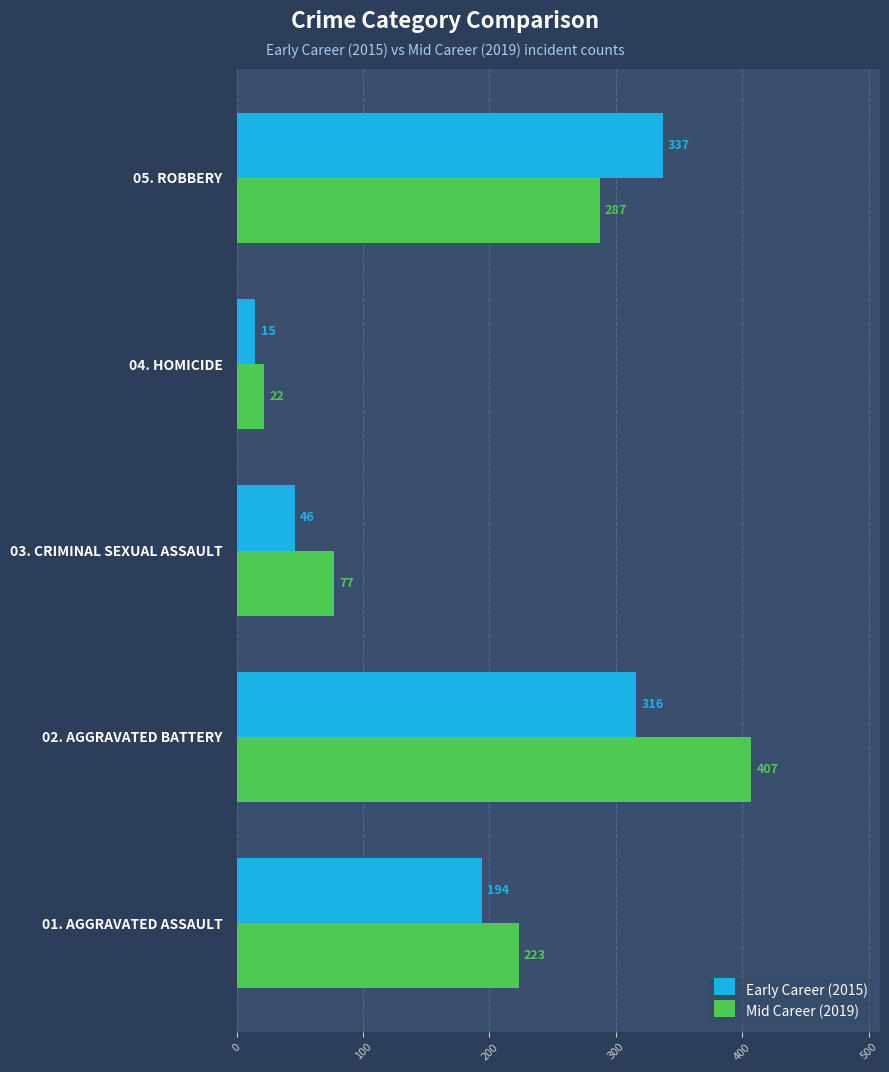

What is the sum of all Early Career (2015) values?

908